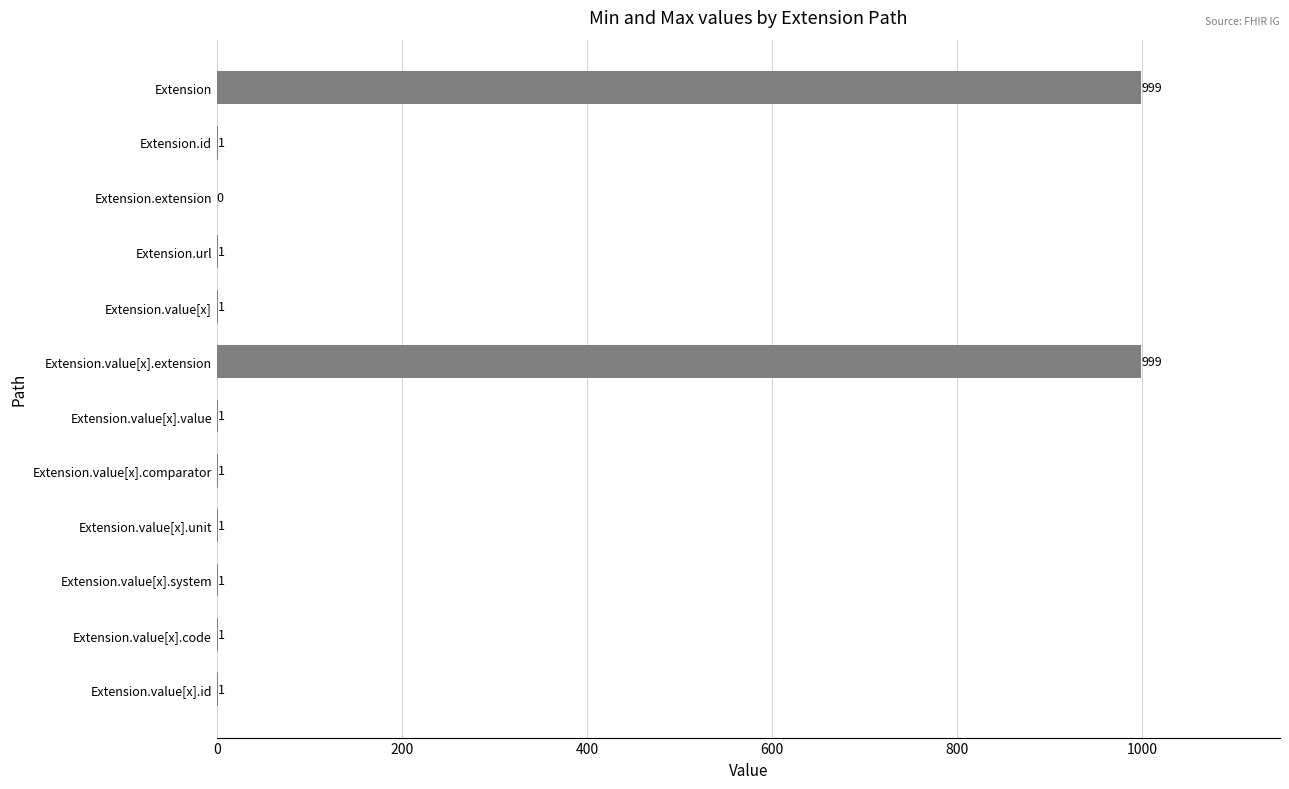

What is the sum of all values?

2007